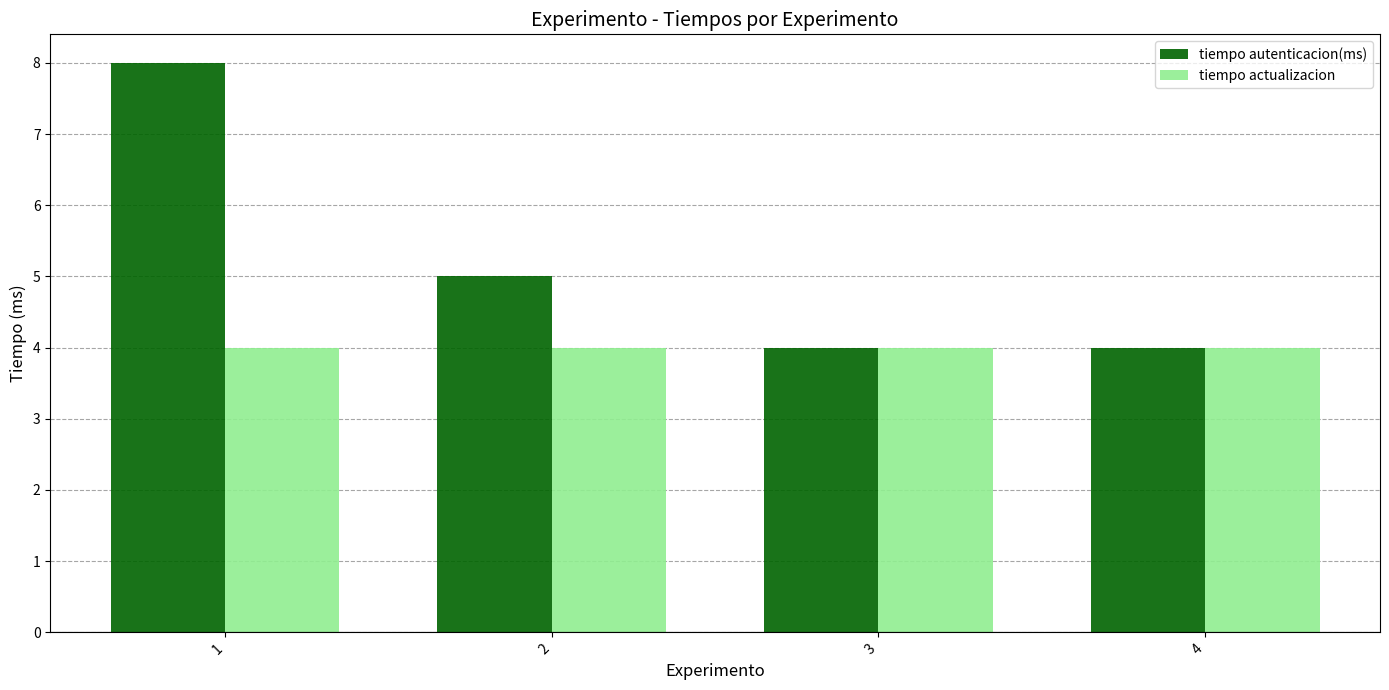

Reading left to right, transcribe all the data shown in this chart.

tiempo autenticacion(ms): 1=8	2=5	3=4	4=4
tiempo actualizacion: 1=4	2=4	3=4	4=4